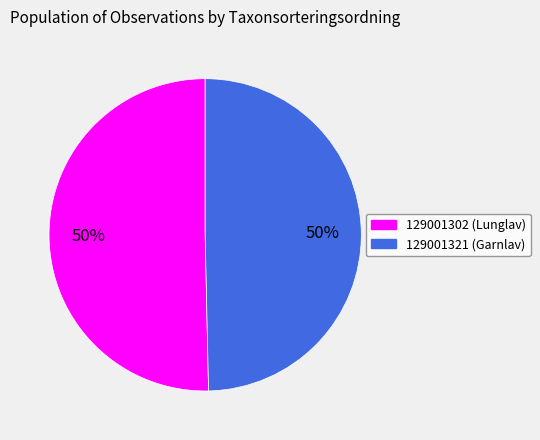

What is the majority slice?

129001302